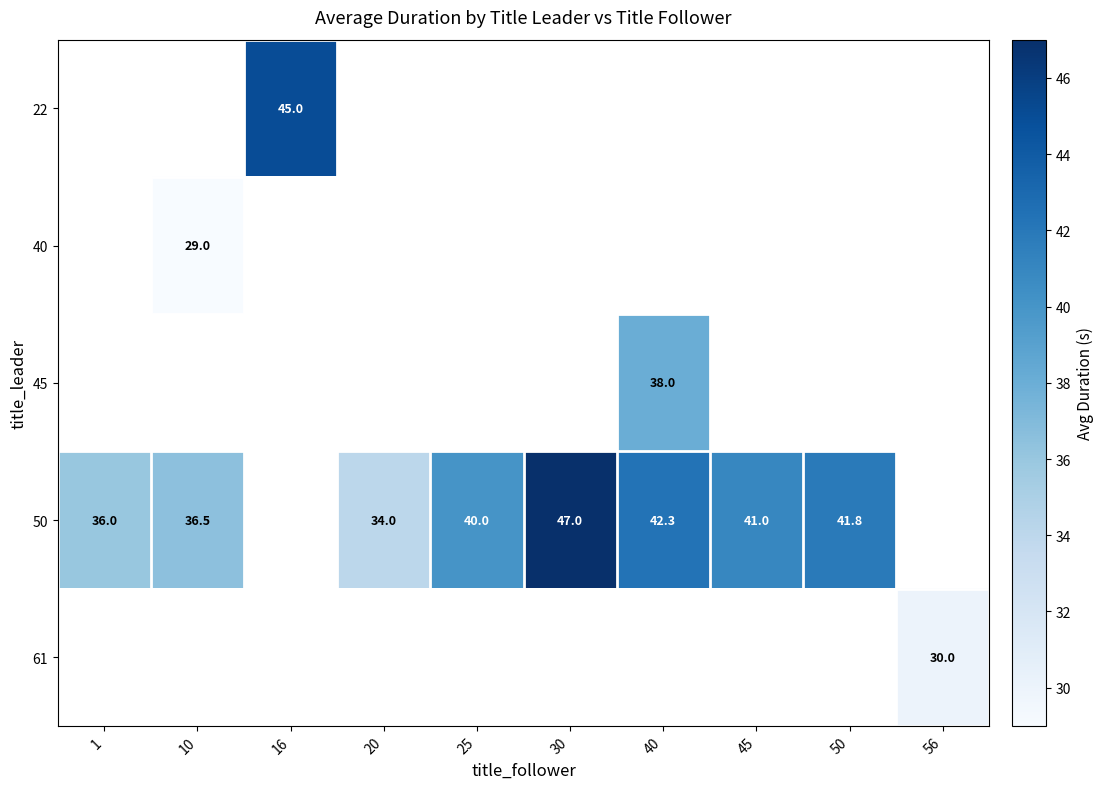

What is the sum of the 50 values at 1 and 40?

78.3